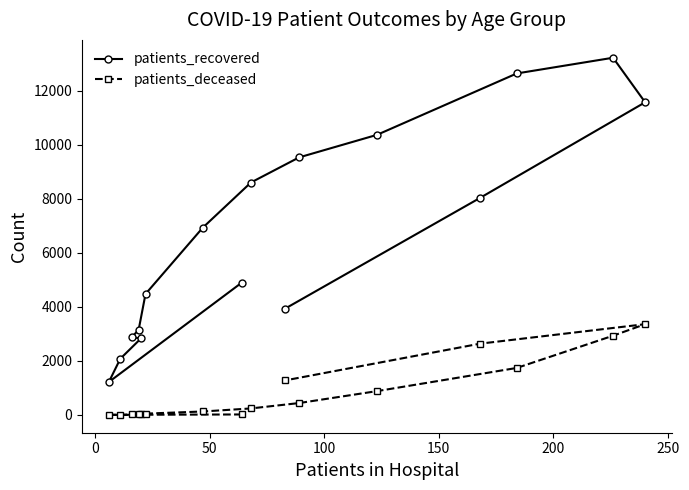

True or false: patients_recovered and patients_deceased cross at least once.

False